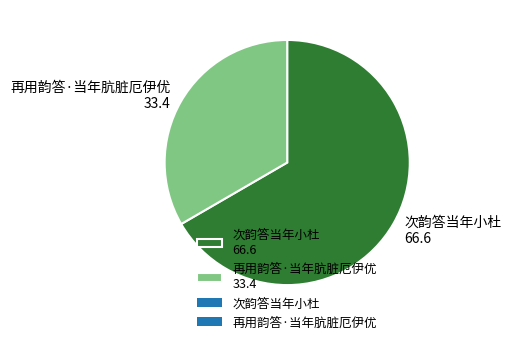

Which slice is the largest?

次韵答当年小杜